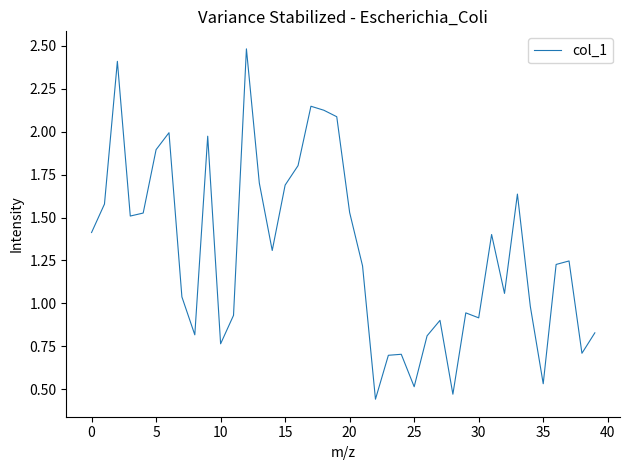

What is the maximum value shown in the chart?

2.5